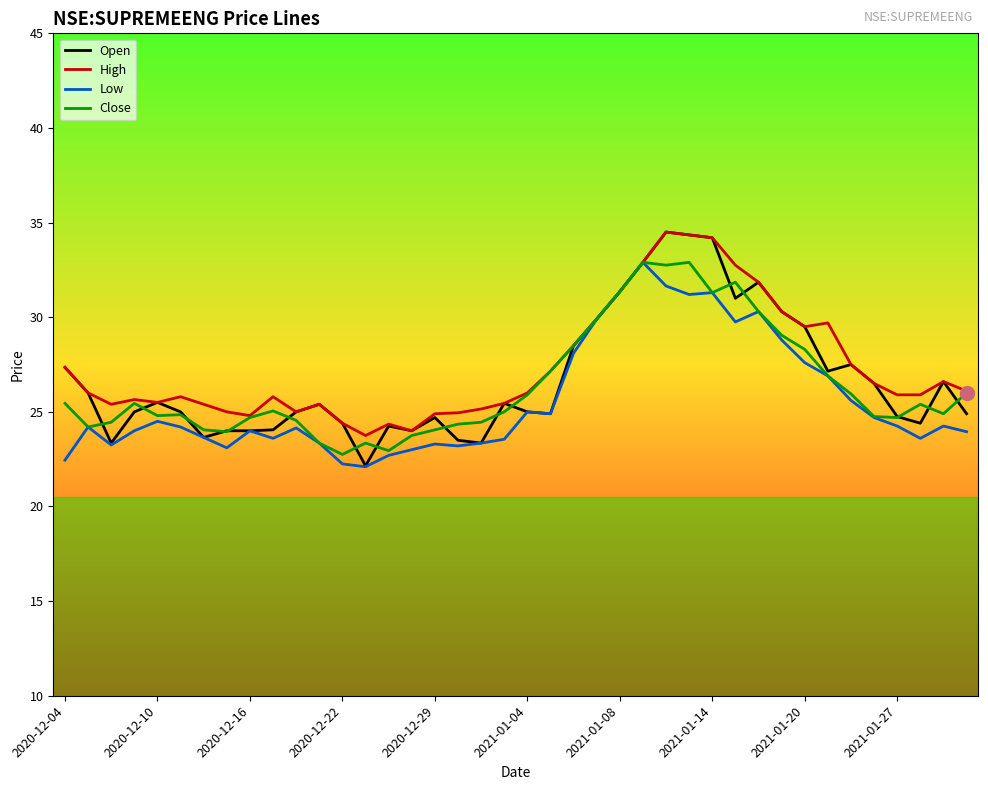

At how many categories does at least one series exceed 27?

15